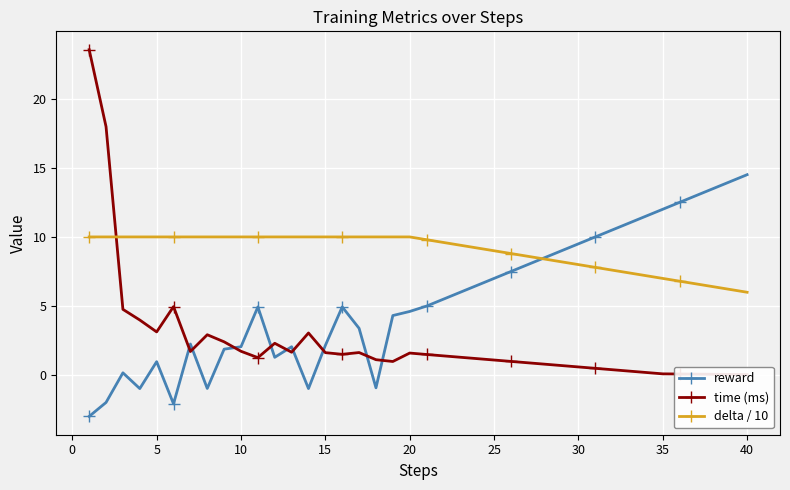

What is the maximum value for reward?

14.5